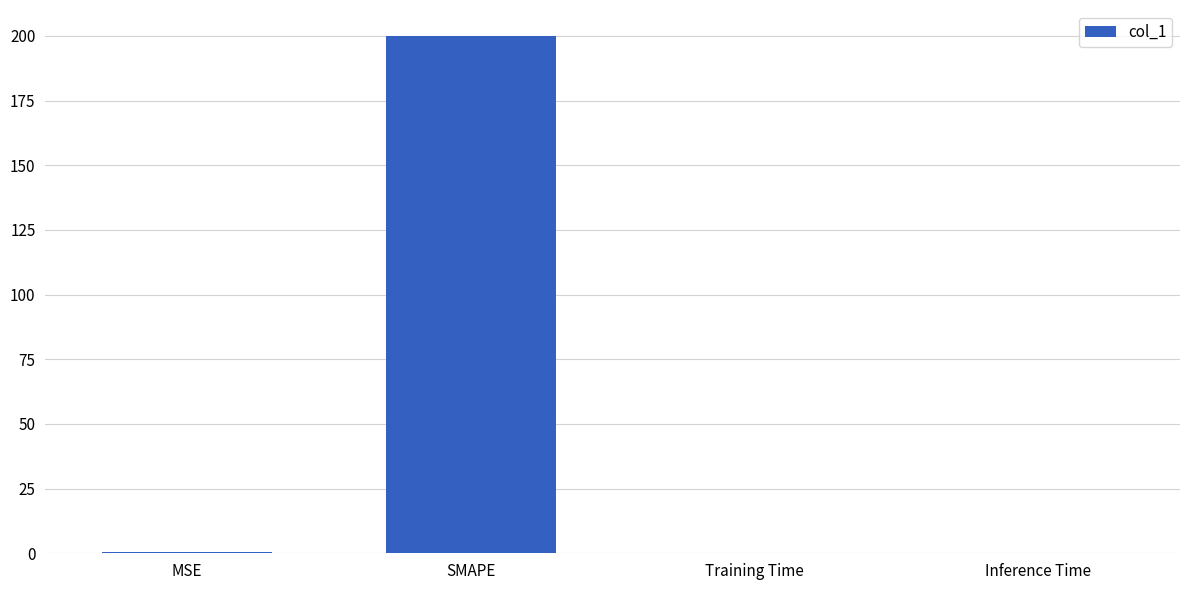

Are the bars grouped side by side (vs. stacked)?

No